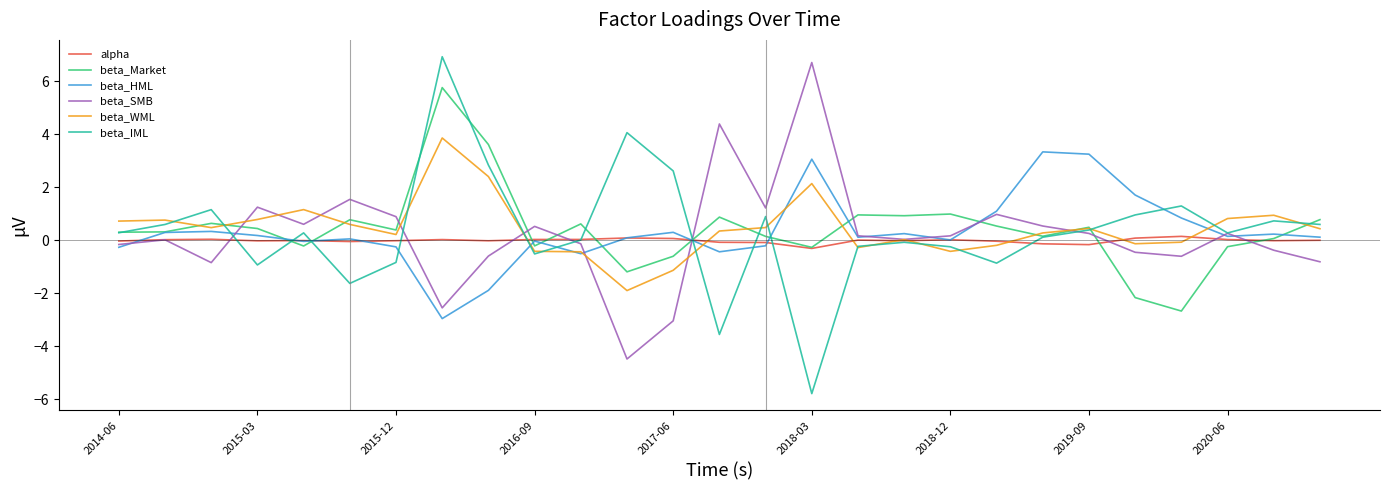

Which series has the widest spread of values?

beta_IML